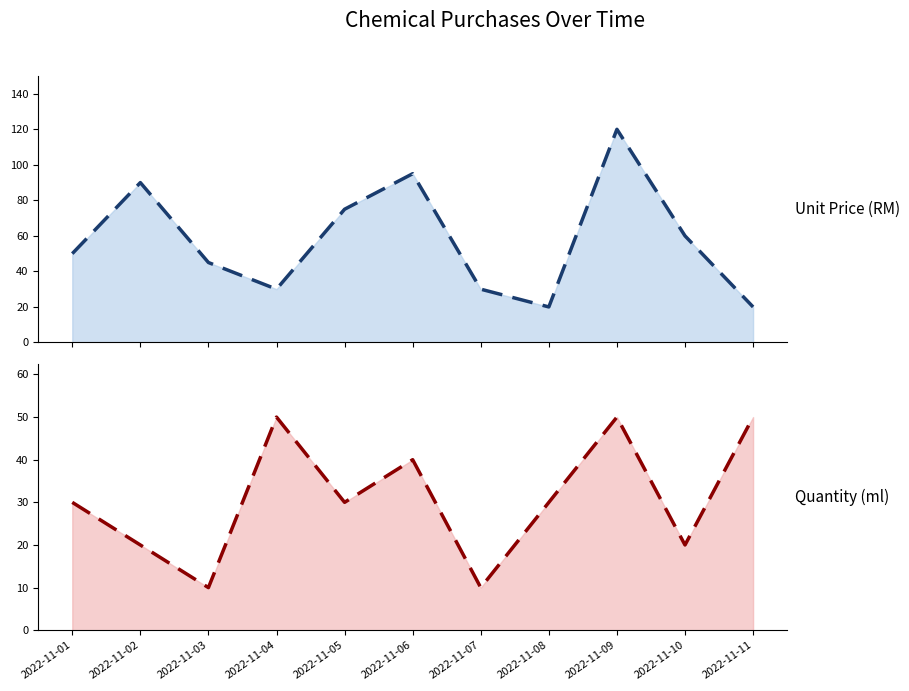

What is the approximate value of Quantity (ml) trend at 2022-11-02?

20